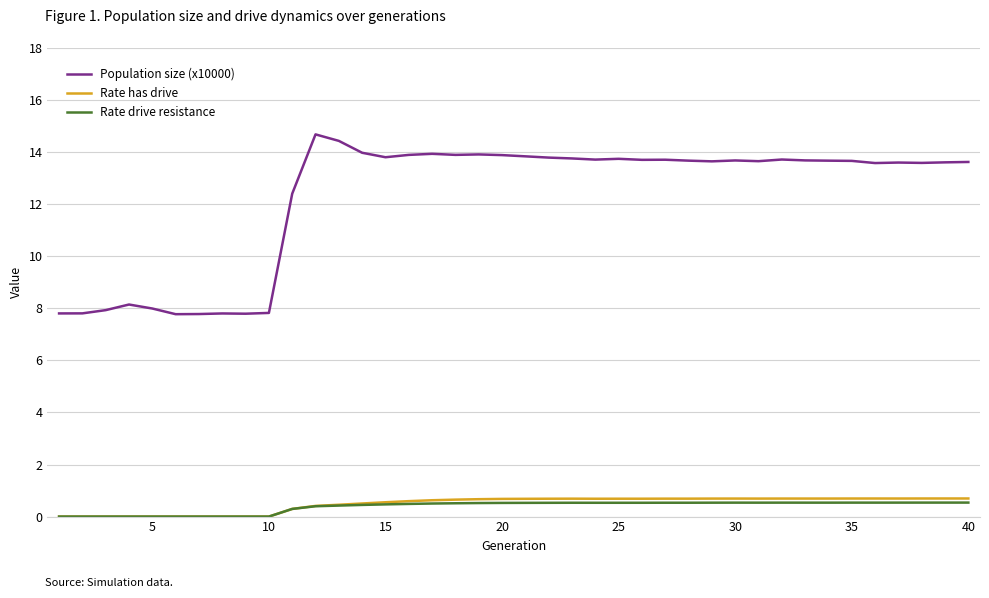

What is the lowest value of the Population size (x10000) series?

7.8